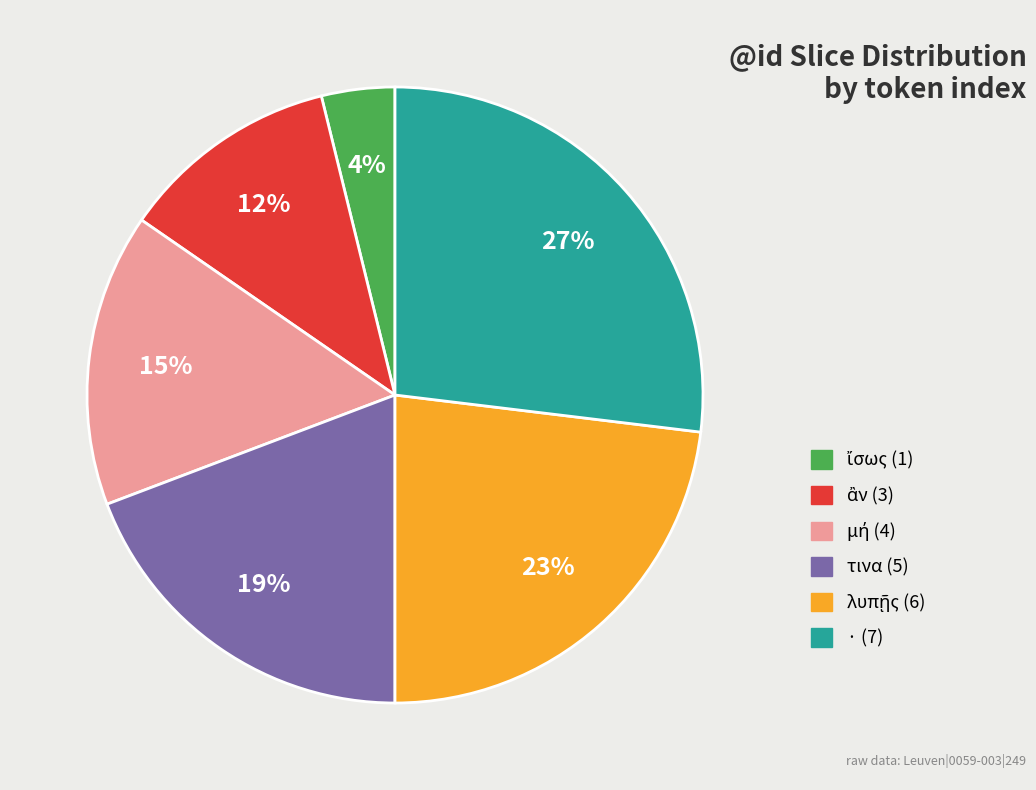

To the nearest percent, what percentage of the pie is τινα (5)?

19%